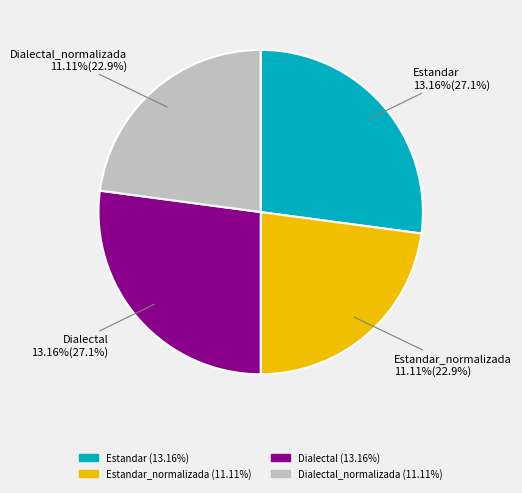

Does Dialectal represent more than half of the total?

No